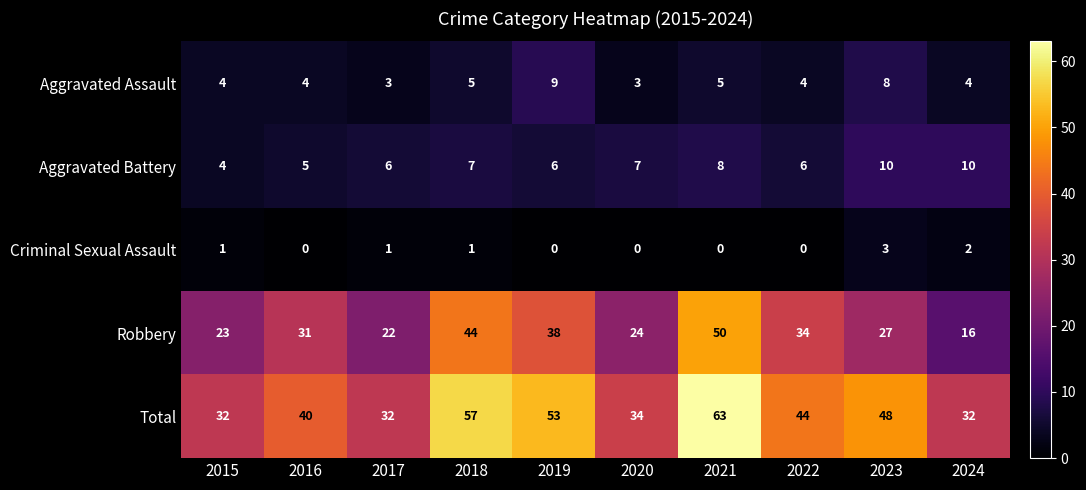

What is the approximate value of Robbery at 2017?

22